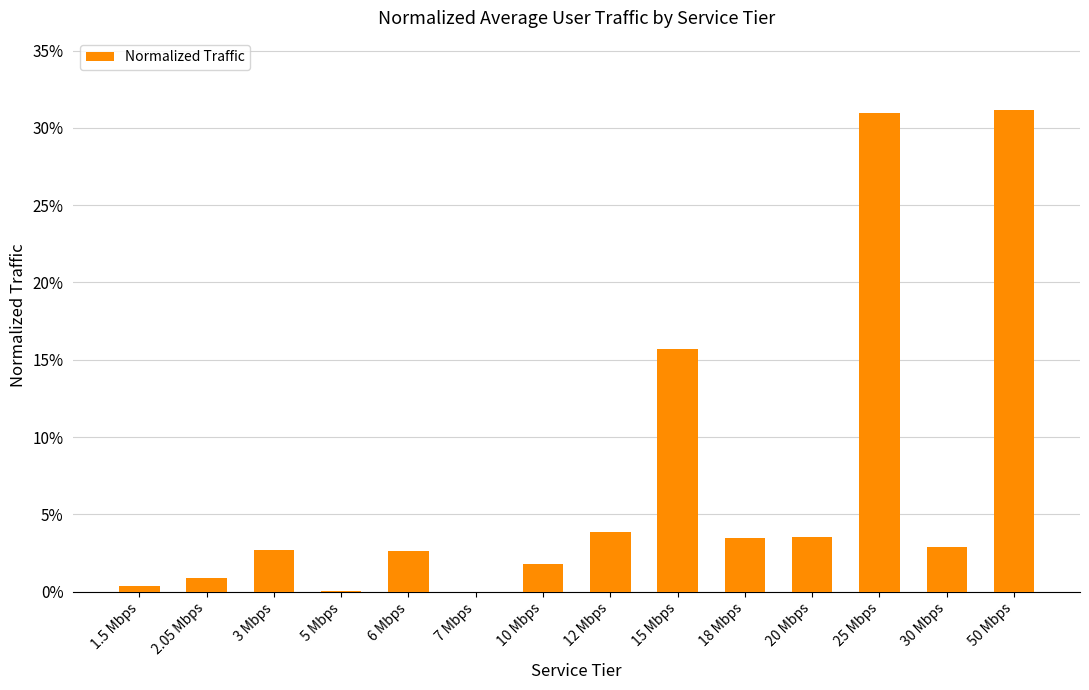

Reading left to right, transcribe all the data shown in this chart.

1.5 Mbps=0.0	2.05 Mbps=0.0	3 Mbps=0.0	5 Mbps=0.0	6 Mbps=0.0	7 Mbps=0.0	10 Mbps=0.0	12 Mbps=0.0	15 Mbps=0.2	18 Mbps=0.0	20 Mbps=0.0	25 Mbps=0.3	30 Mbps=0.0	50 Mbps=0.3